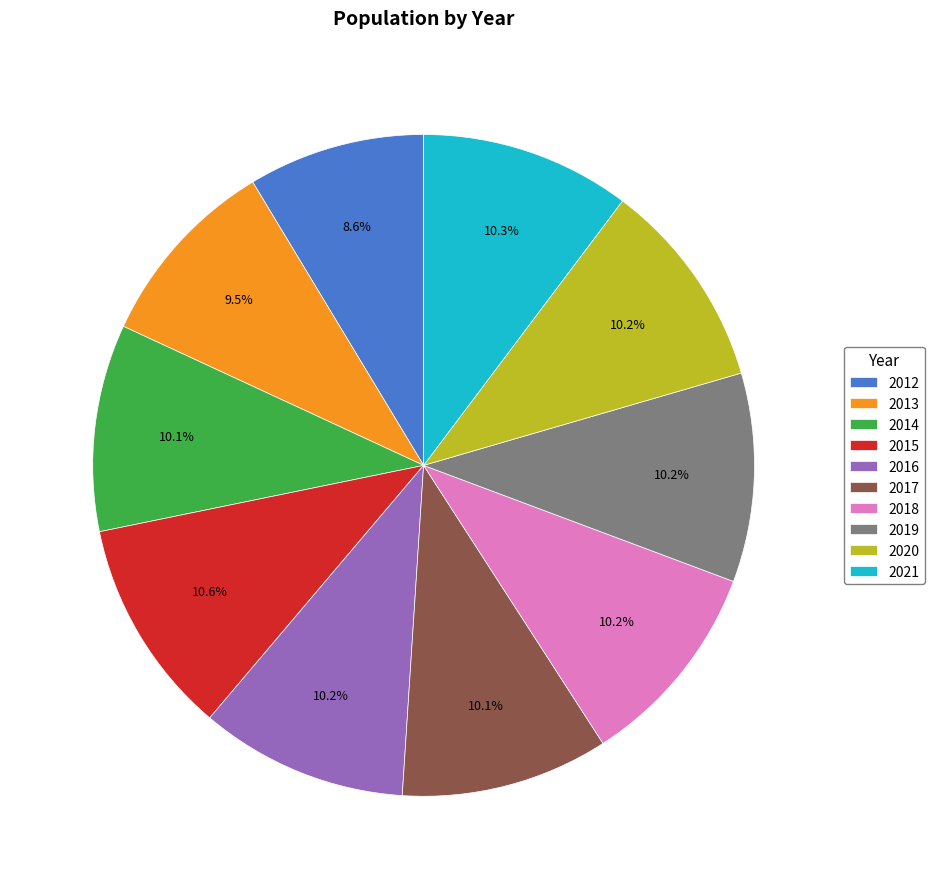

Which slice is the smallest?

2012